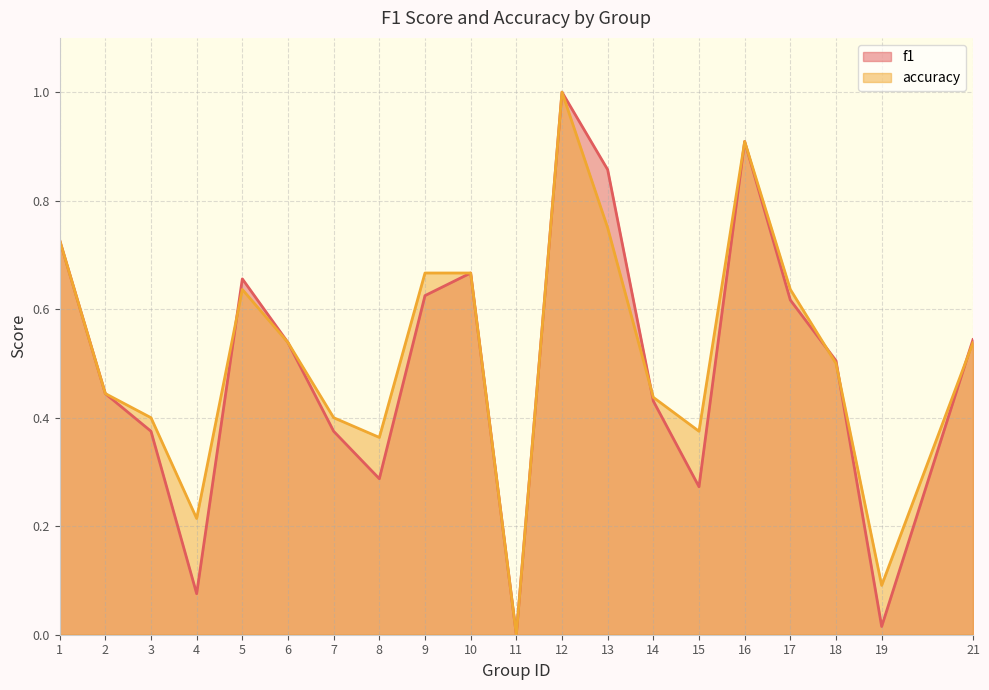

At which category does the chart reach its minimum across all series?

11